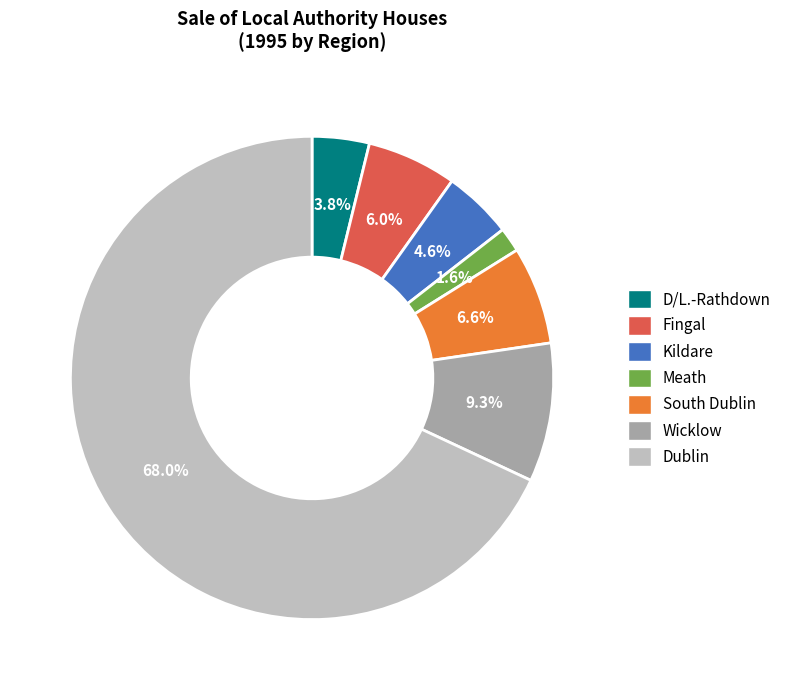

Does any single category account for the majority?

Yes